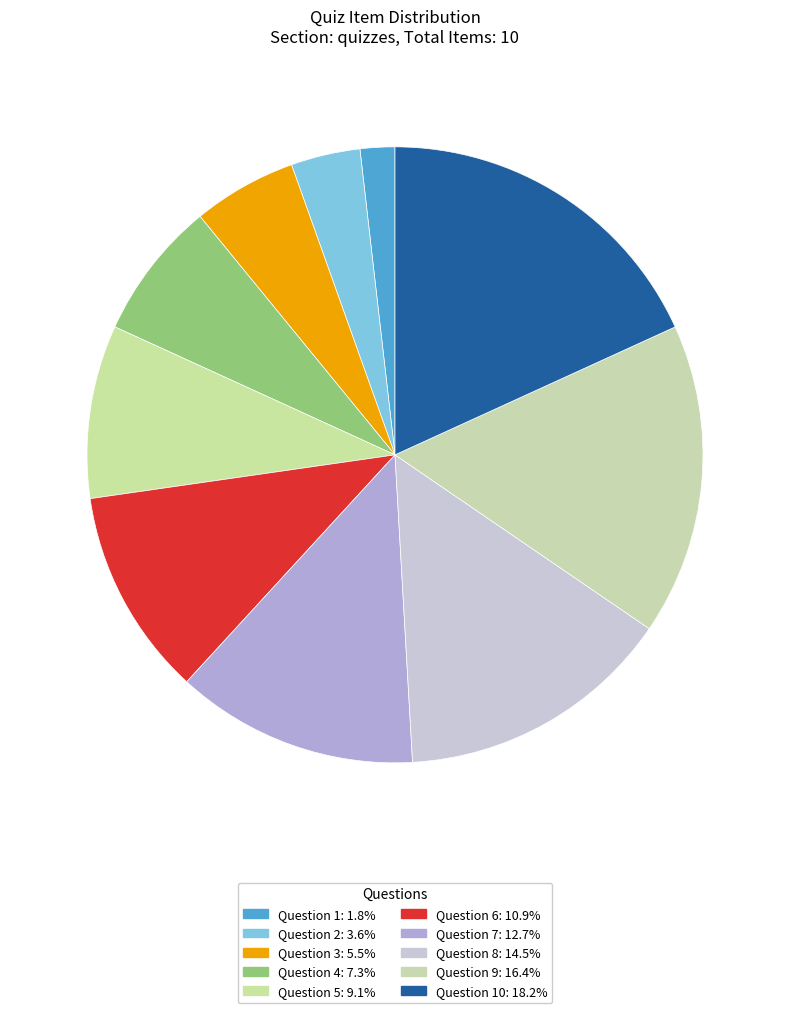

Count the number of slices in the pie.

10